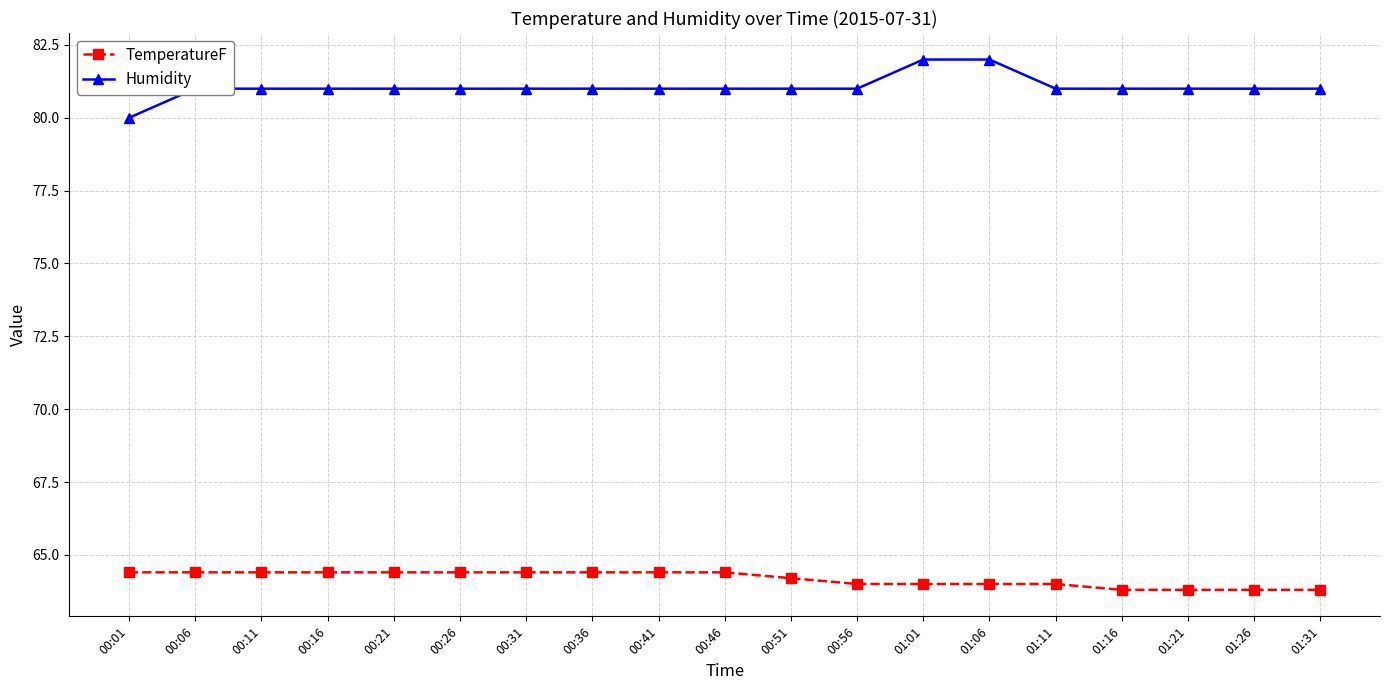

True or false: TemperatureF and Humidity intersect in this chart.

False